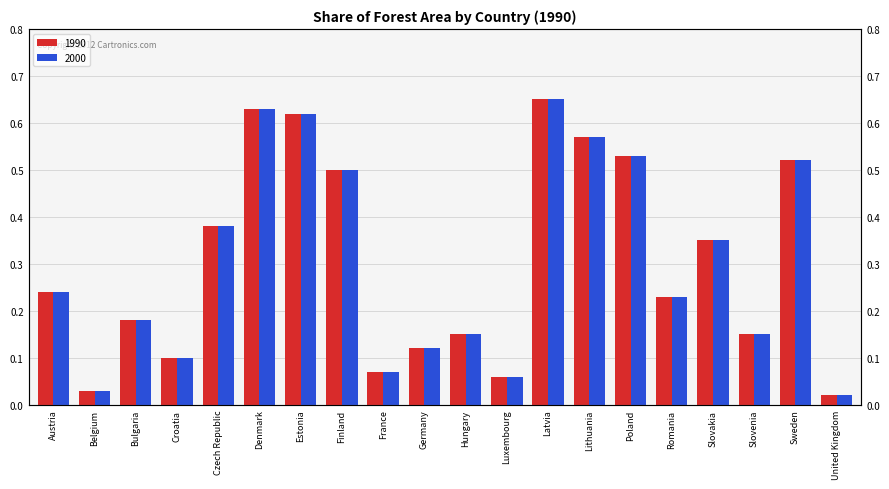

Are the bars grouped side by side (vs. stacked)?

Yes